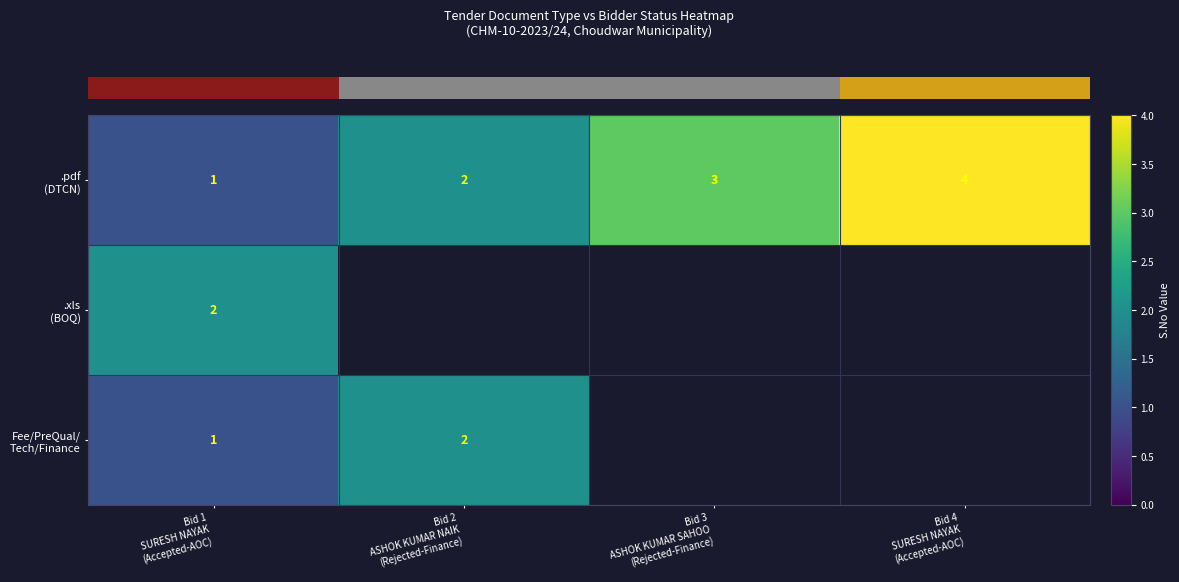

Rank the categories by row_1 value from highest to lowest.

Bid 1
SURESH NAYAK
(Accepted-AOC), Bid 2
ASHOK KUMAR NAIK
(Rejected-Finance), Bid 3
ASHOK KUMAR SAHOO
(Rejected-Finance), Bid 4
SURESH NAYAK
(Accepted-AOC)